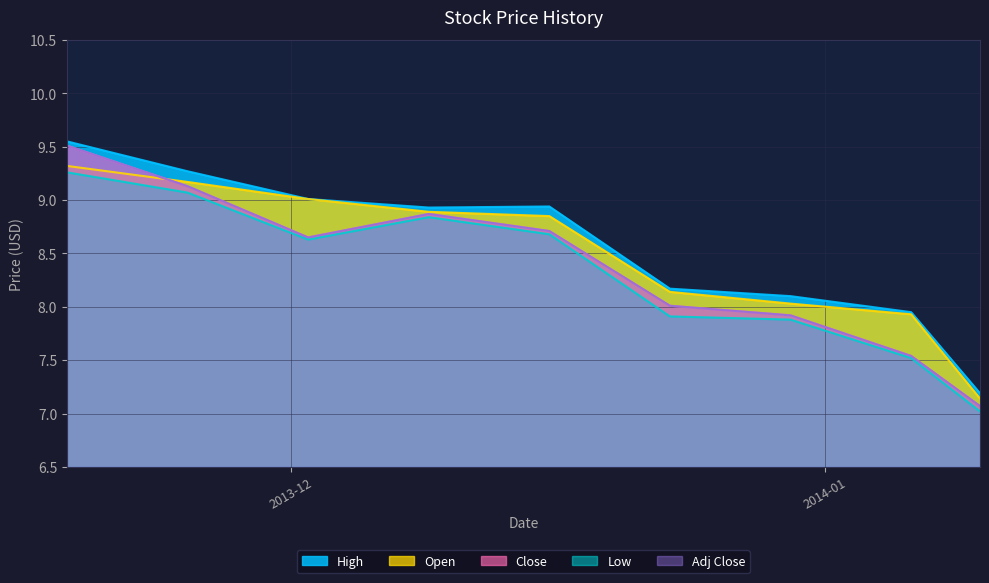

True or false: High and Adj Close cross at least once.

False